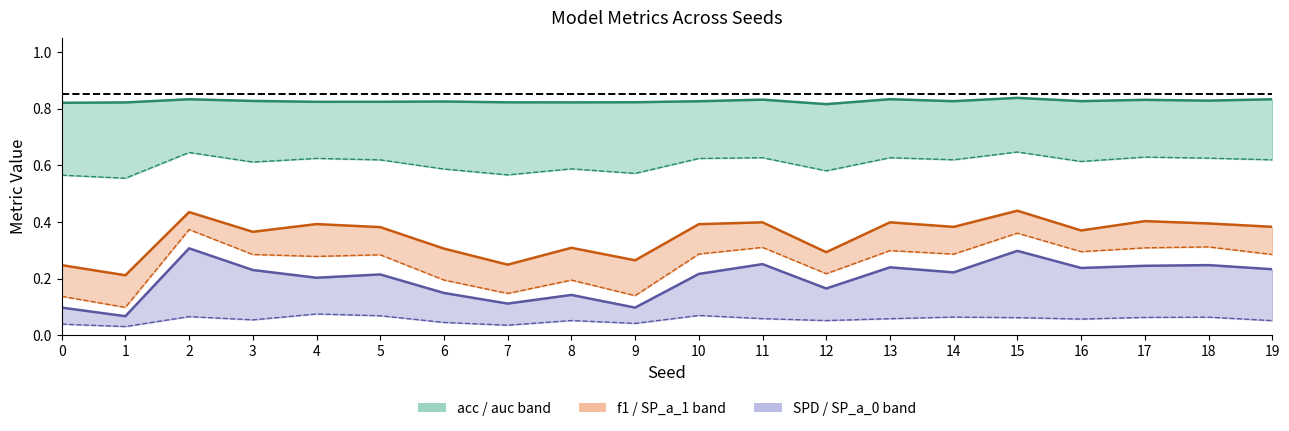

True or false: f1 has a value of 0.4 at 19.

True